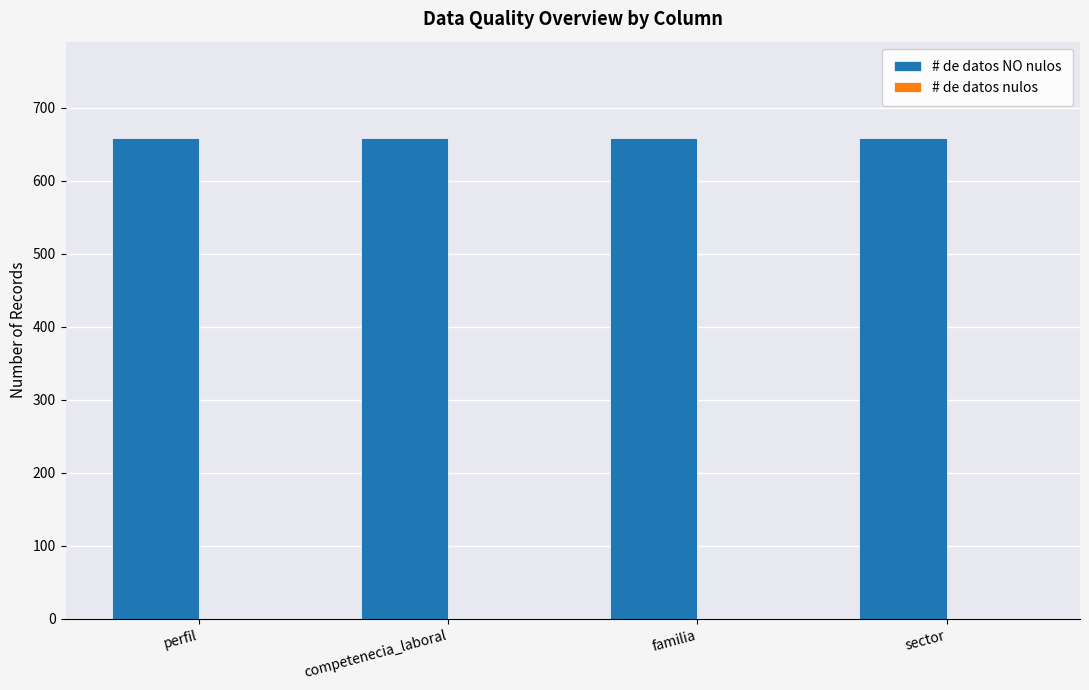

Which series changed the most between perfil and sector?

# de datos NO nulos